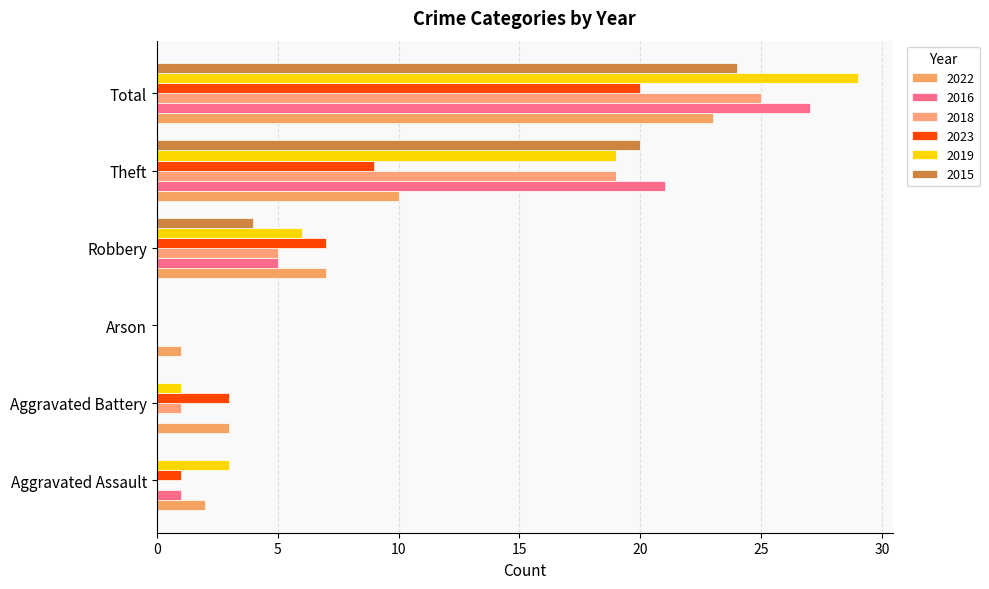

What is the difference between the 2019 values at Robbery and Aggravated Battery?

5